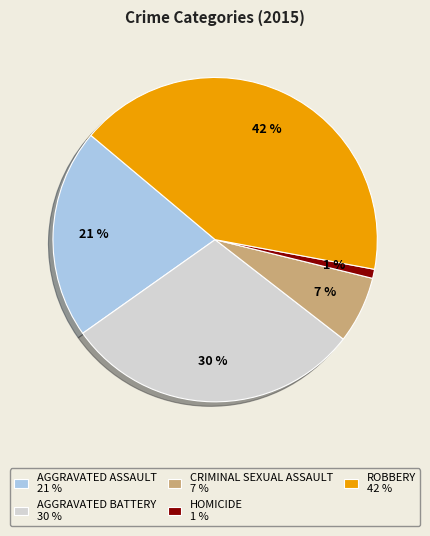

Is there any slice that represents more than half of the pie?

No